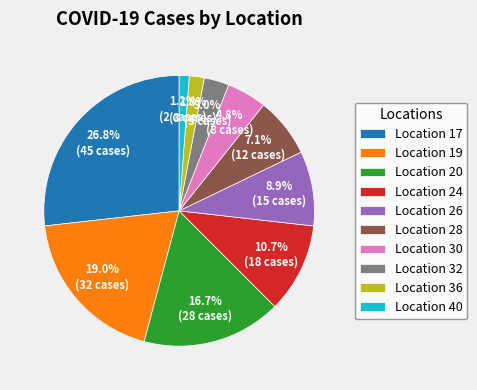

Is there a majority slice in this chart?

No